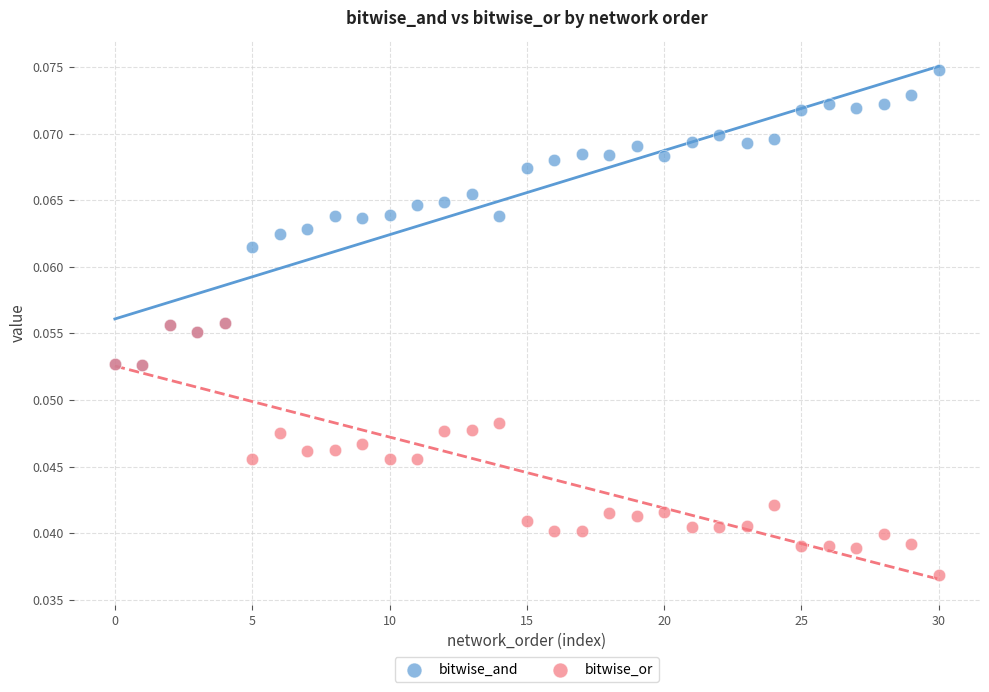

What are all the series names shown in the legend?

bitwise_and, bitwise_or